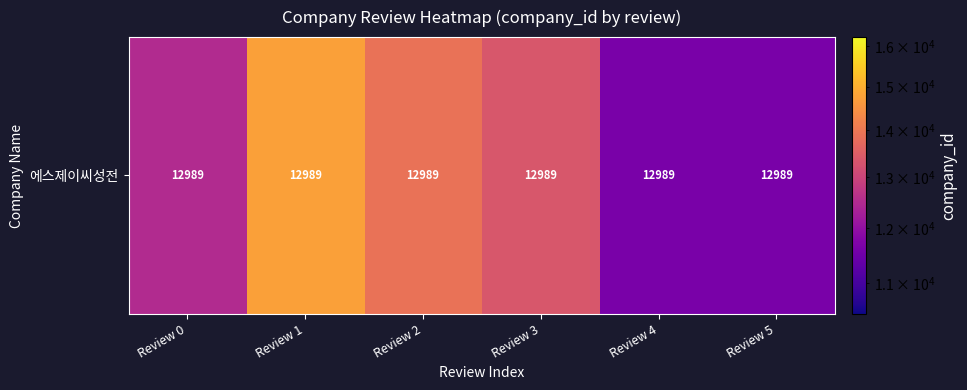

Approximately how many times larger is the value at Review 3 compared to Review 2?

1.0